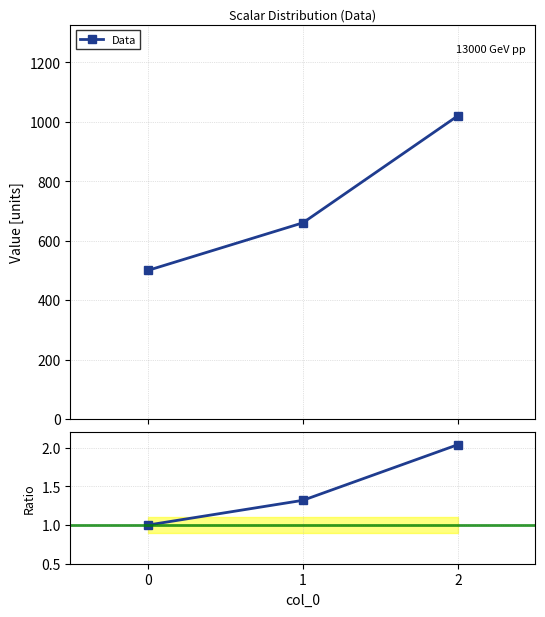

Which series changed the most between 0 and 2?

Data